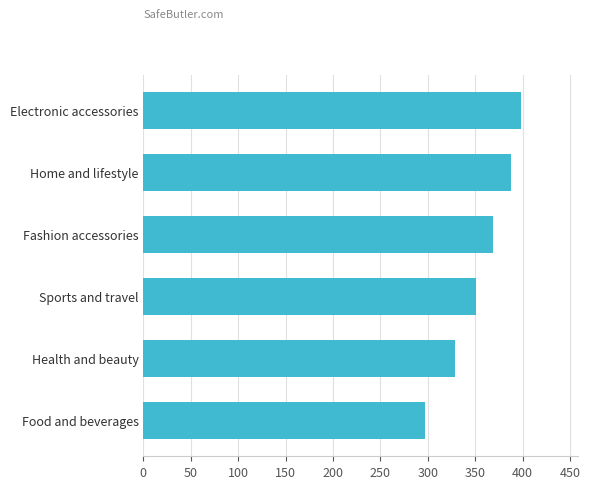

Which label corresponds to the largest value in the chart?

Electronic accessories